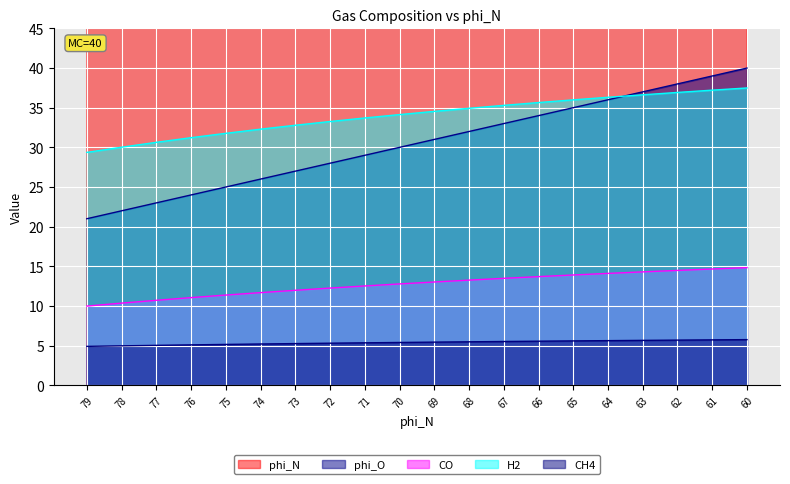

What is the smallest value displayed?

4.9